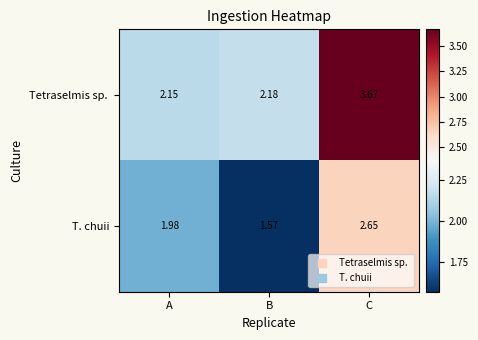

Which category has the lowest value in the T. chuii series?

B